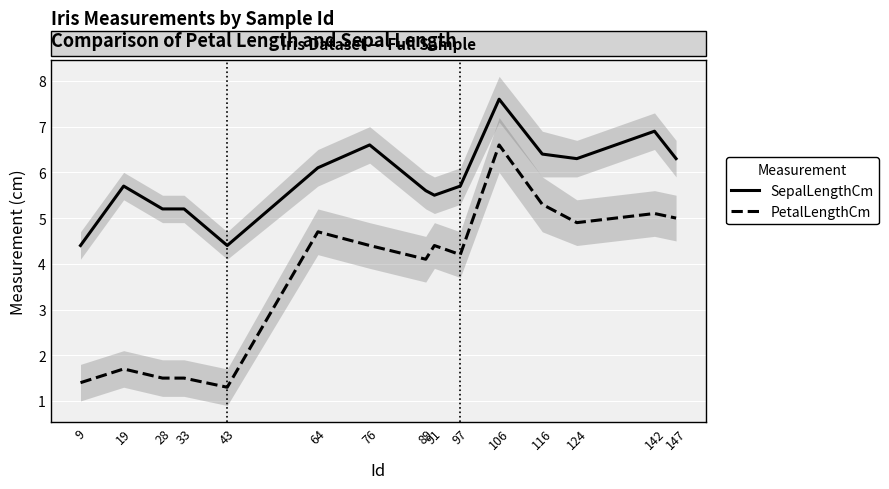

What value does the PetalLengthCm series have at 147?

5.0